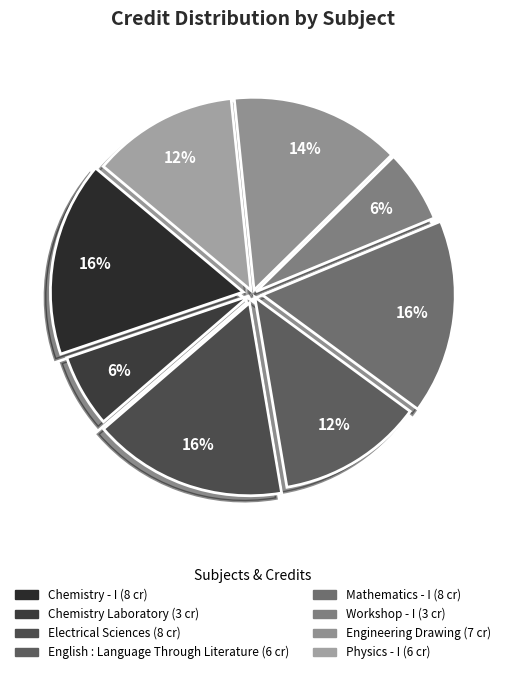

Which category has the biggest portion of the pie?

Chemistry - I